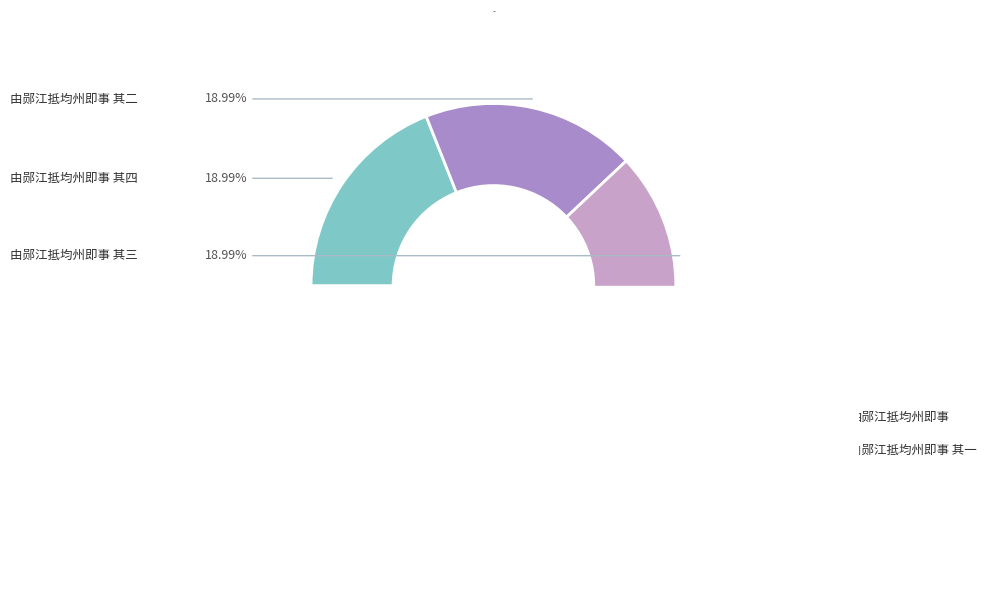

Which category has the smallest portion of the pie?

由郧江抵均州即事 其一